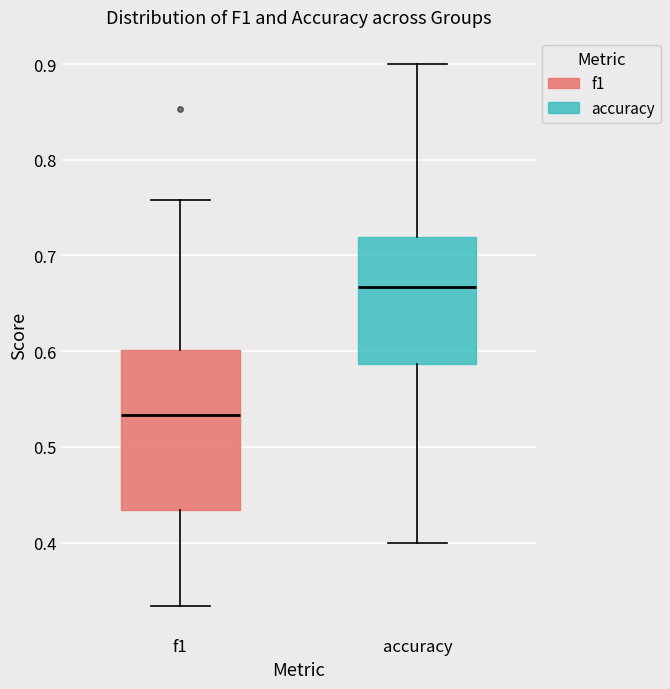

Reading left to right, transcribe this box plot: for each box, give where its median line is, the range the box spans, and where its two whiskers end, as read against the y-axis. The values are not printed on the chart, so give them approximately, as read against the axis.

f1: median 0.53, box 0.43 to 0.60, whiskers 0.33 to 0.76
accuracy: median 0.67, box 0.59 to 0.72, whiskers 0.40 to 0.90